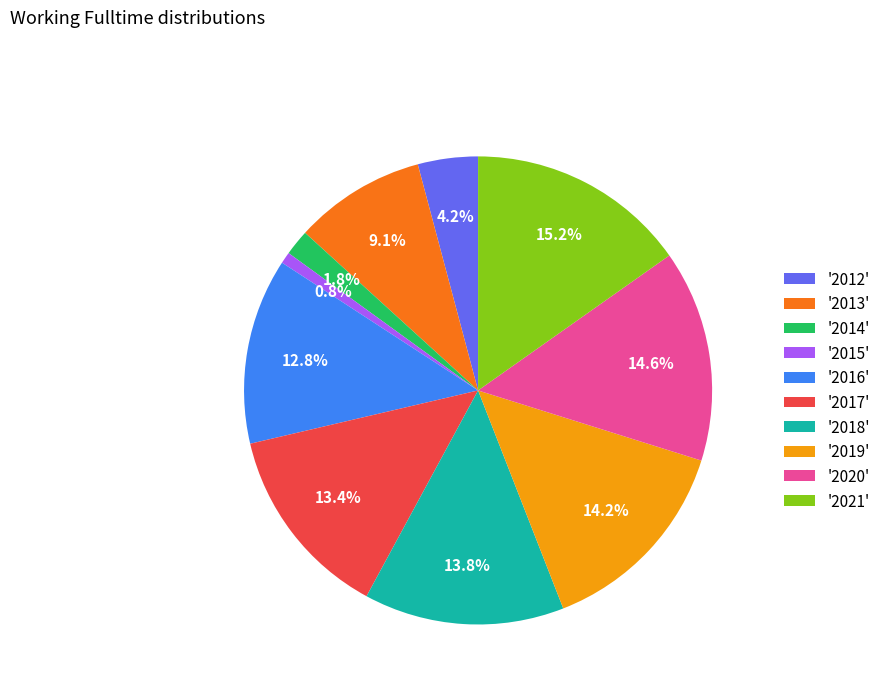

Which slice is the smallest?

'2015'